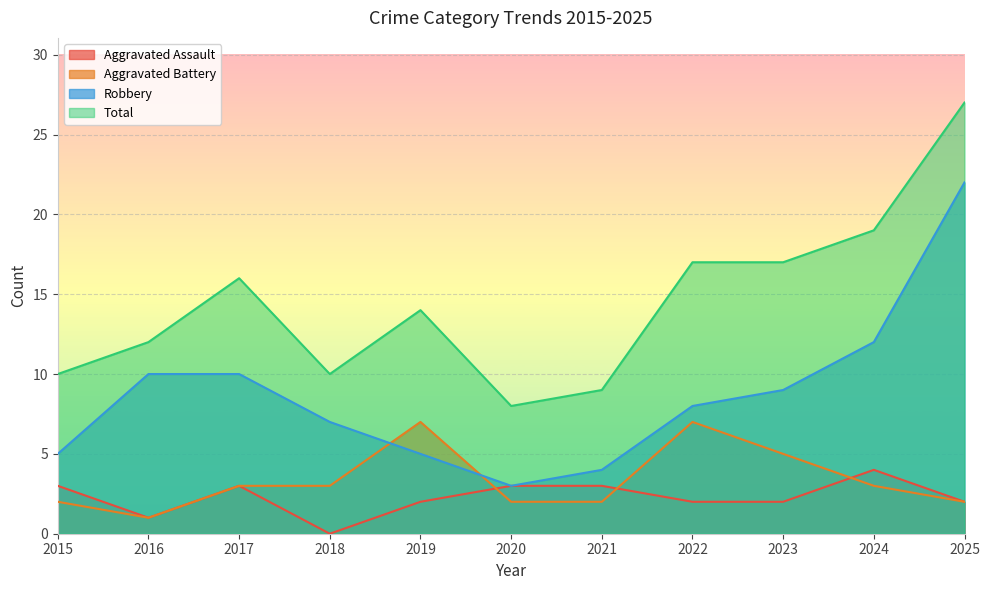

What is the difference between the highest and lowest values at 2020?

6